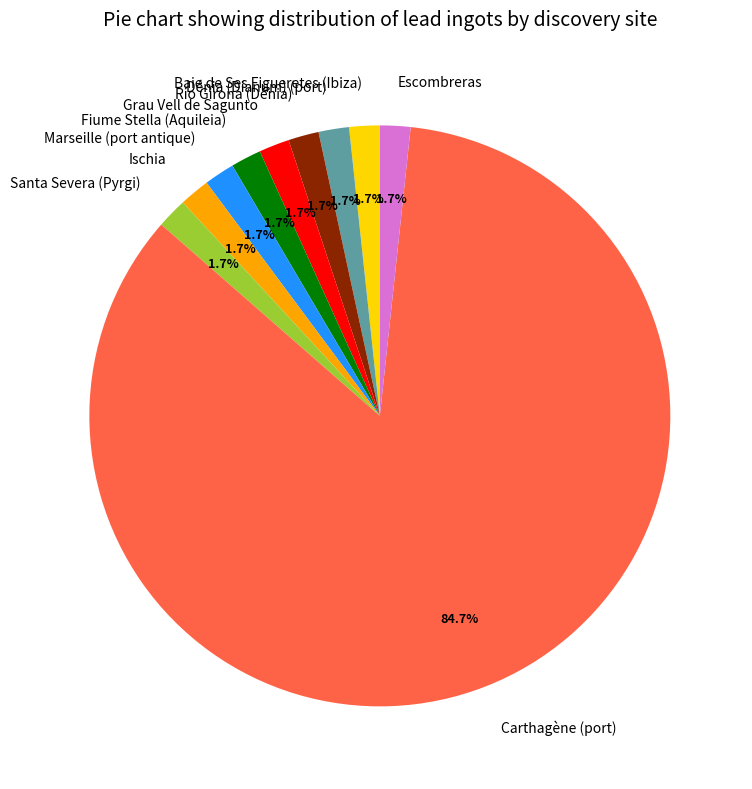

To the nearest percent, what portion does Carthagène (port) represent?

85%